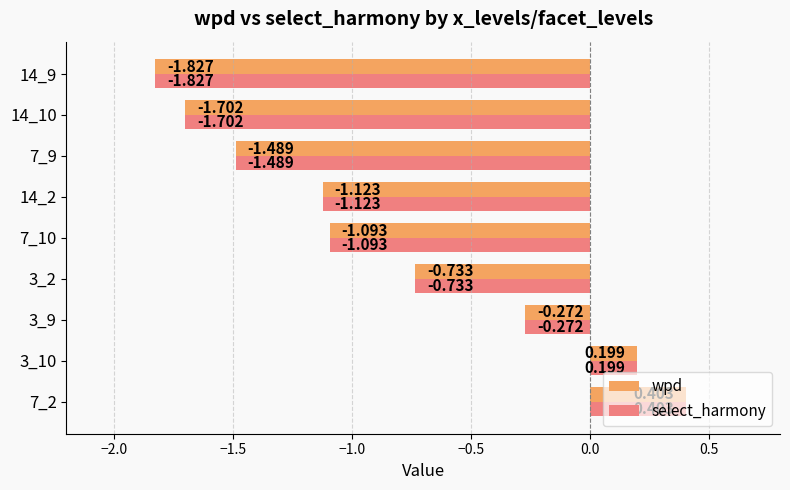

How many values in the wpd series are below -1?

5